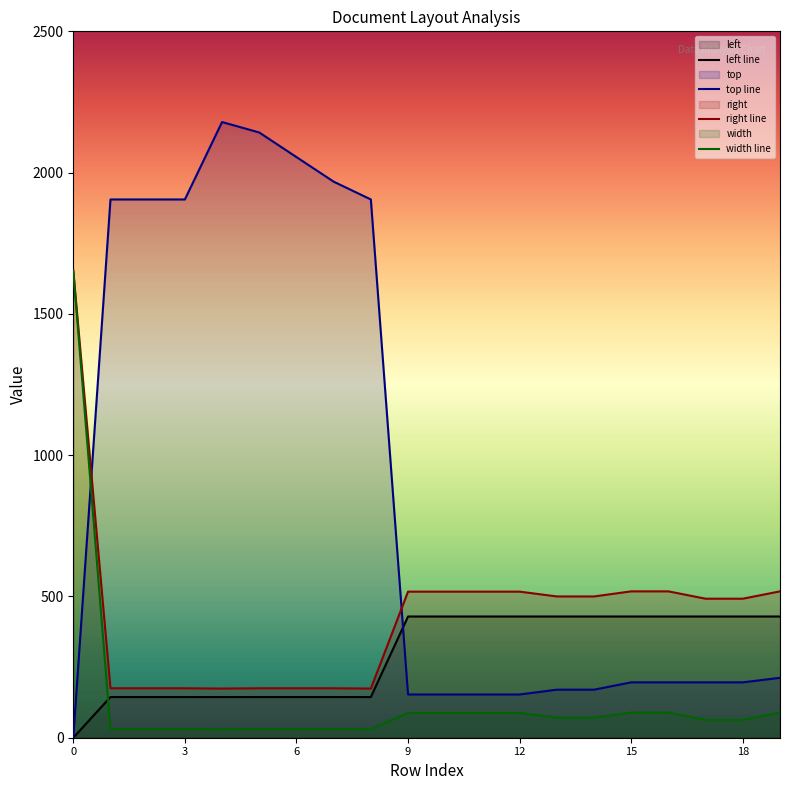

How many lines are shown in the chart?

4